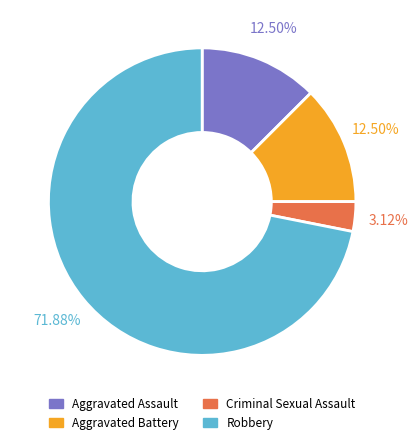

Between Criminal Sexual Assault and Robbery, which is larger?

Robbery